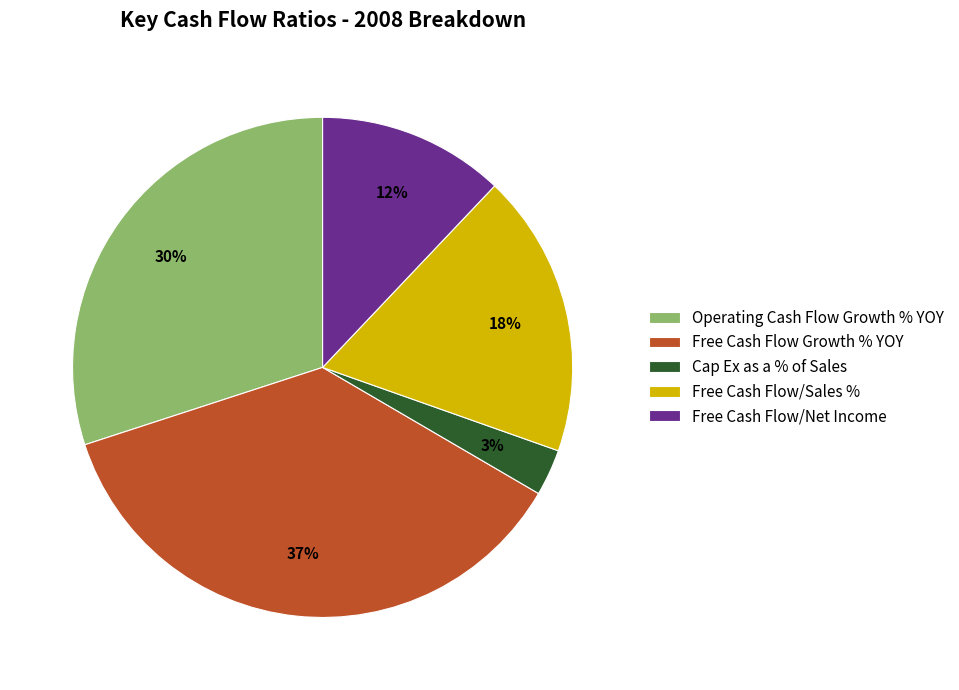

The Cap Ex as a % of Sales slice represents 3% of the pie. True or false?

True